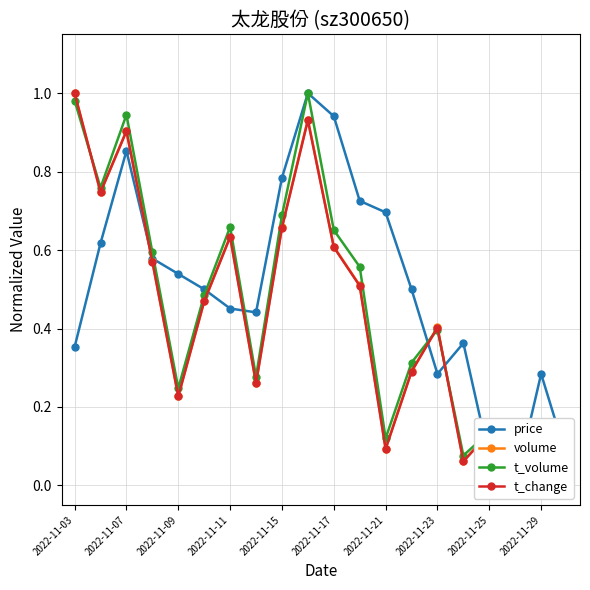

What is the value of the t_change point at the 8th from the left?

0.3